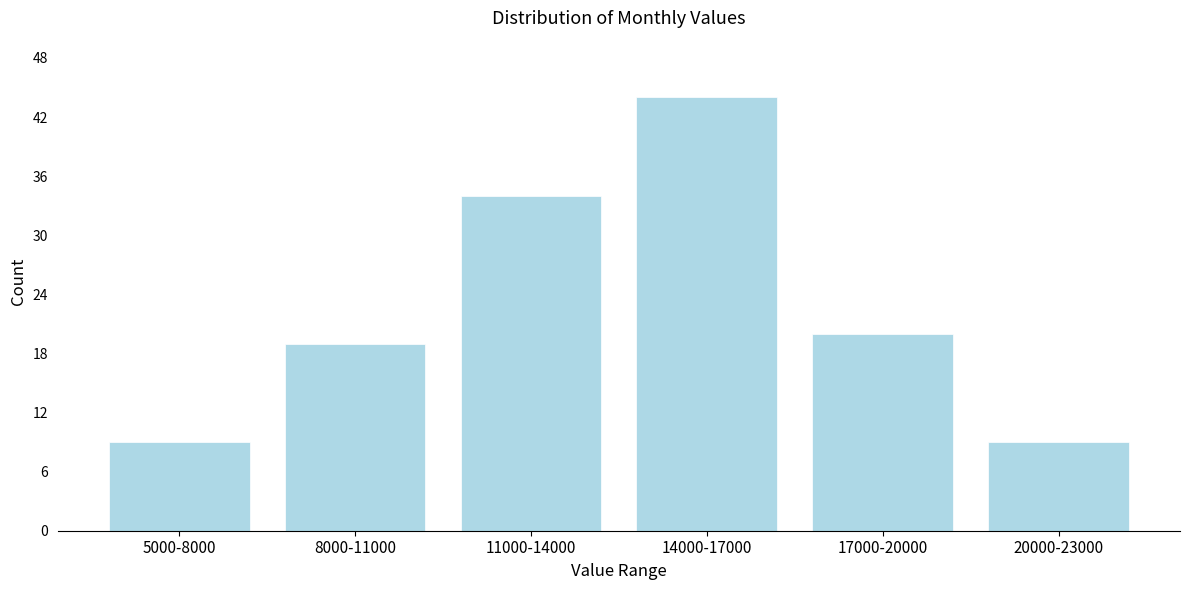

Reading left to right, what are all the values shown in this chart?

5000-8000=9	8000-11000=19	11000-14000=34	14000-17000=44	17000-20000=20	20000-23000=9